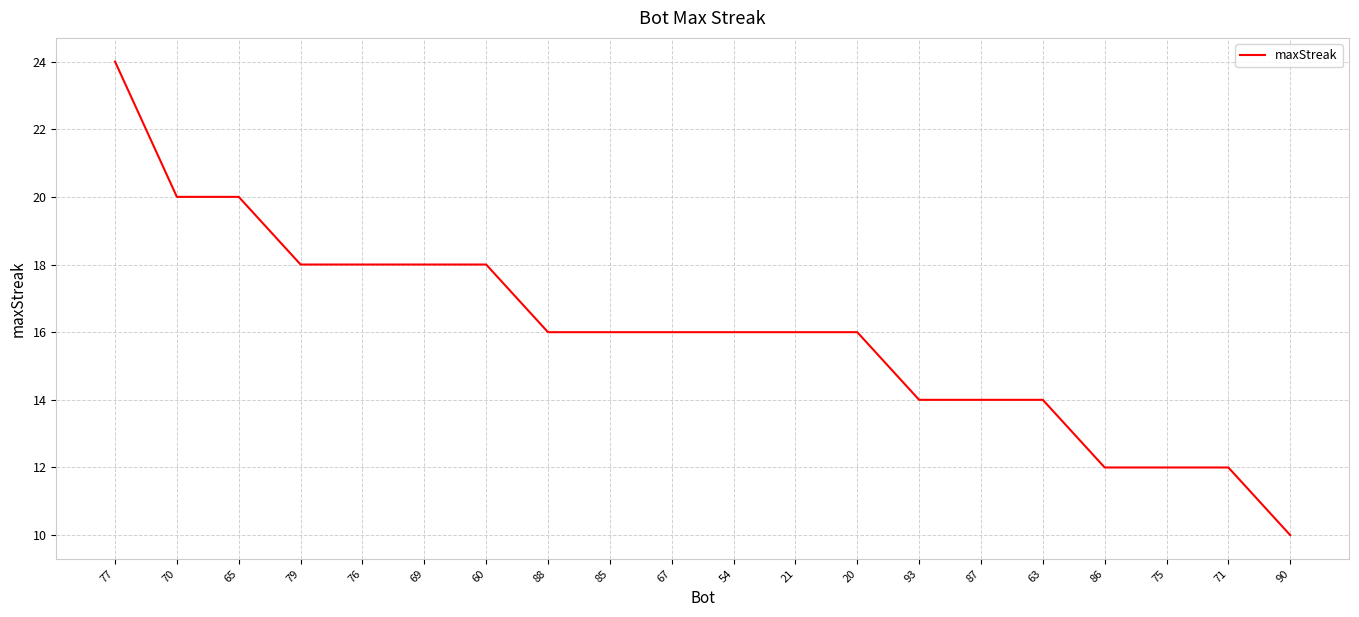

The chart shows a value of 16 at 88. True or false?

True